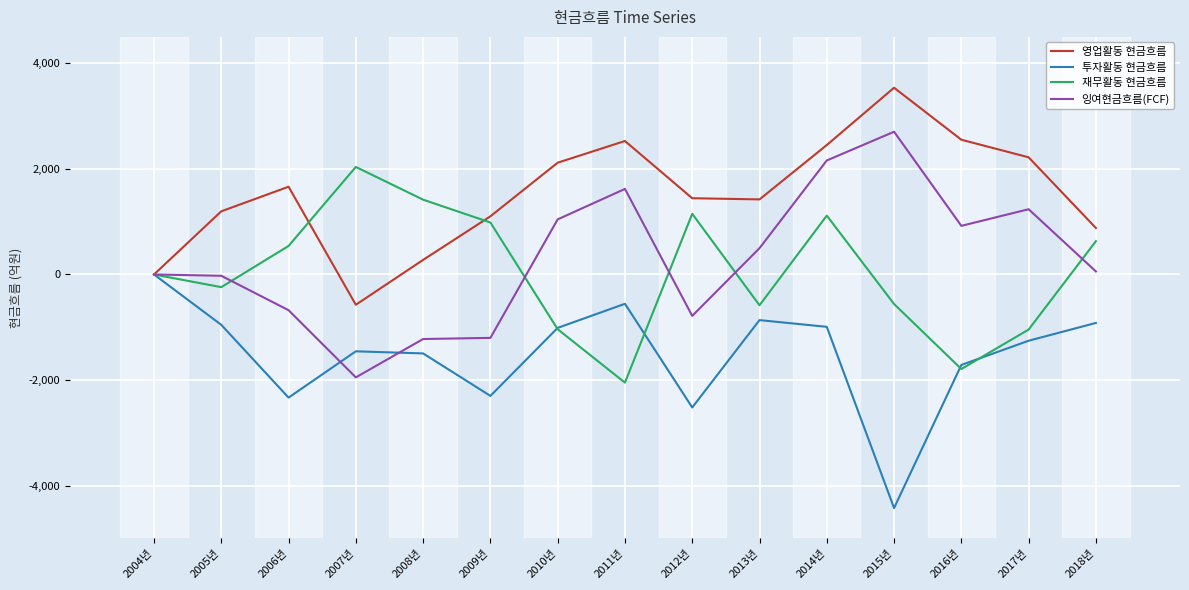

At which category is the sum across all series the highest?

2014년